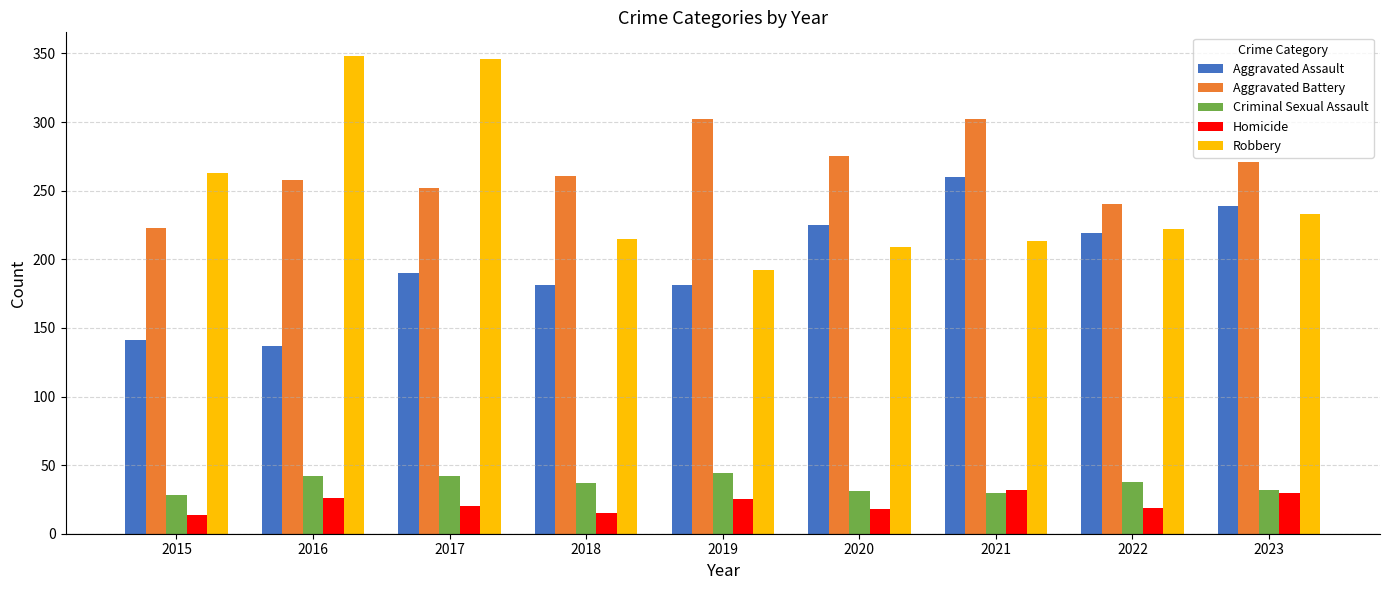

What is the spread (max minus min) of values at 2016?

322